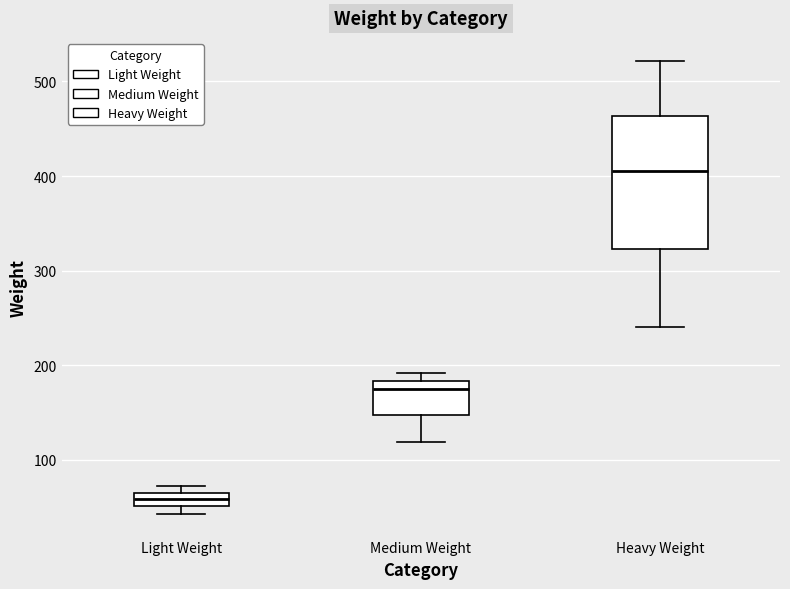

Where is the lower edge of the box for Light Weight on the y-axis? The values are not printed on the chart, so give them approximately, as read against the axis.

50